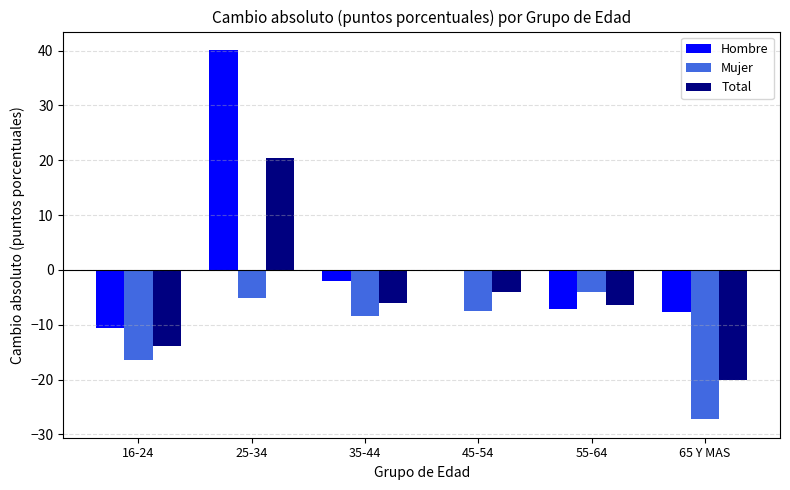

The value of Total at 35-44 is -6.1. True or false?

True